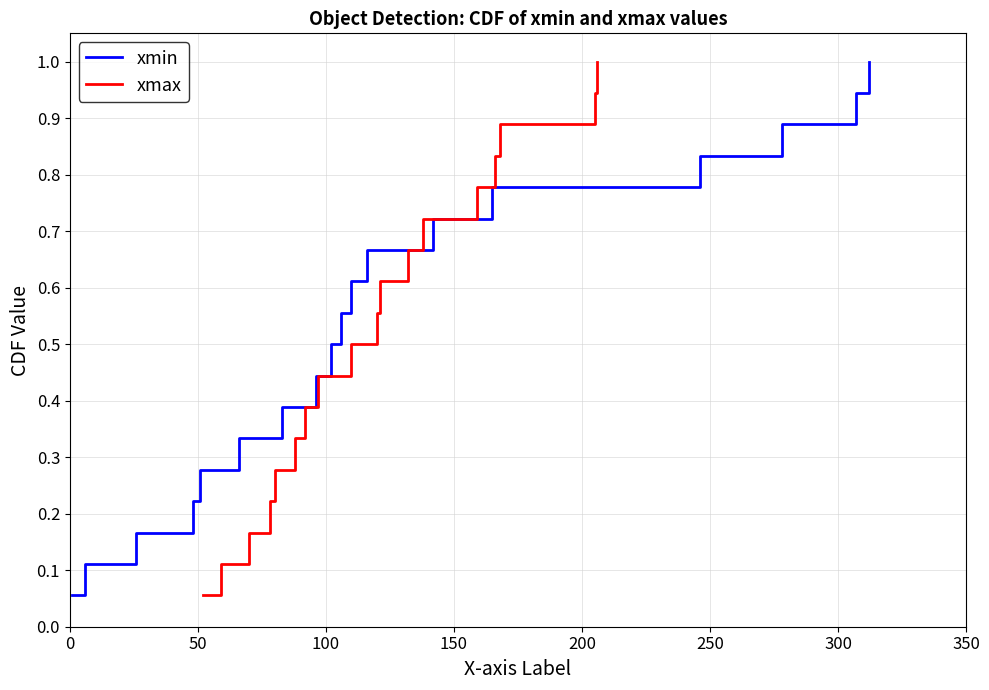

What are all the series names shown in the legend?

xmin, xmax